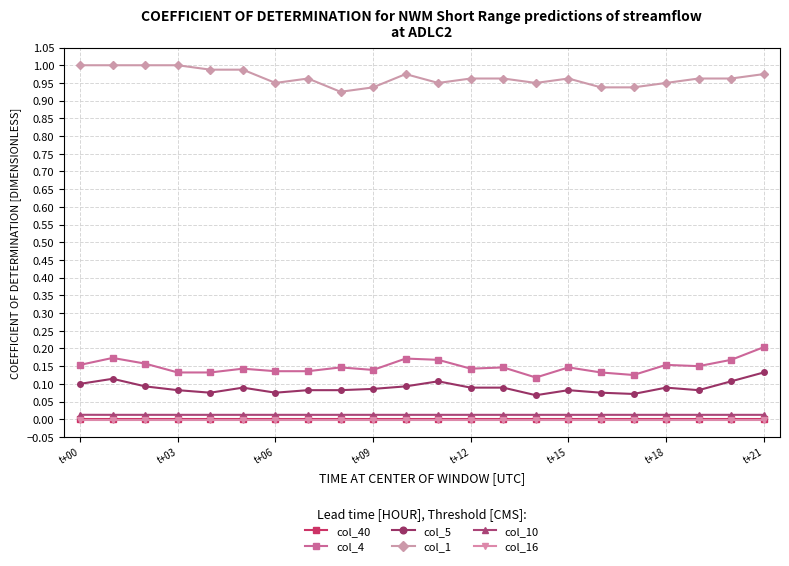

True or false: col_1 and col_40 intersect in this chart.

False